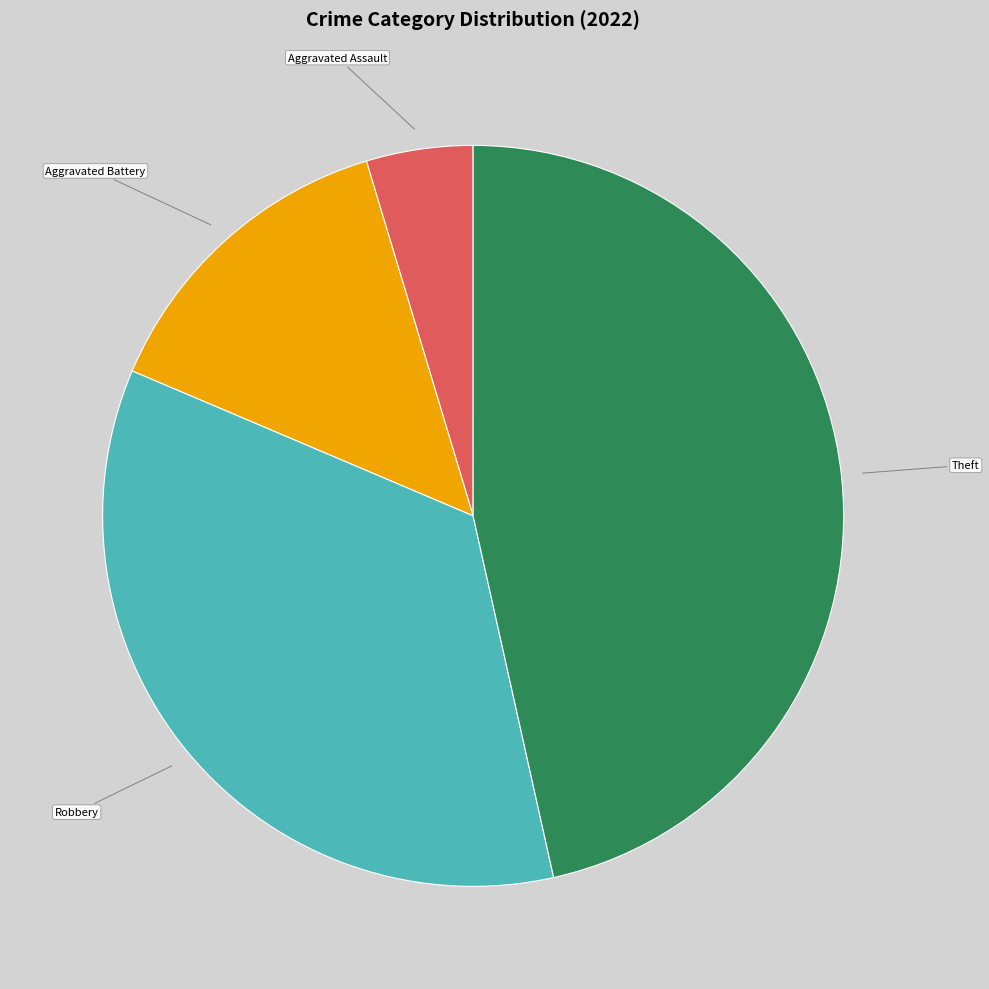

Which category has the biggest portion of the pie?

Theft